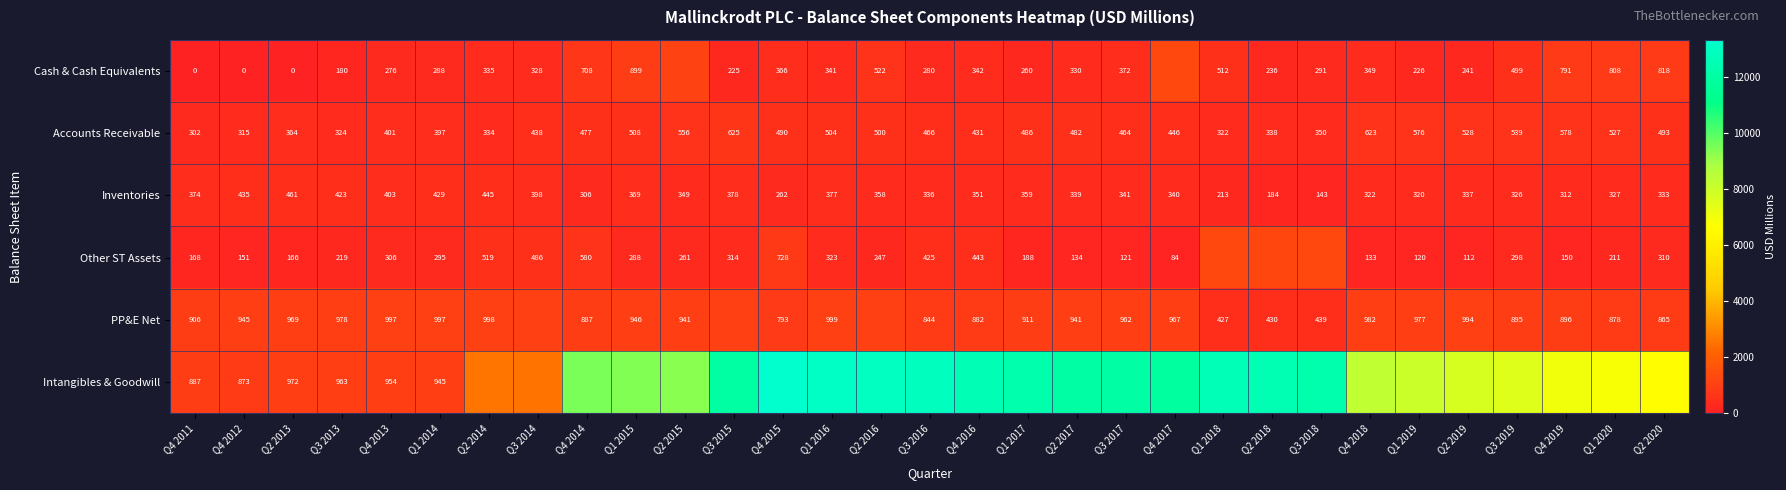

What is the greatest value displayed?

13315.7